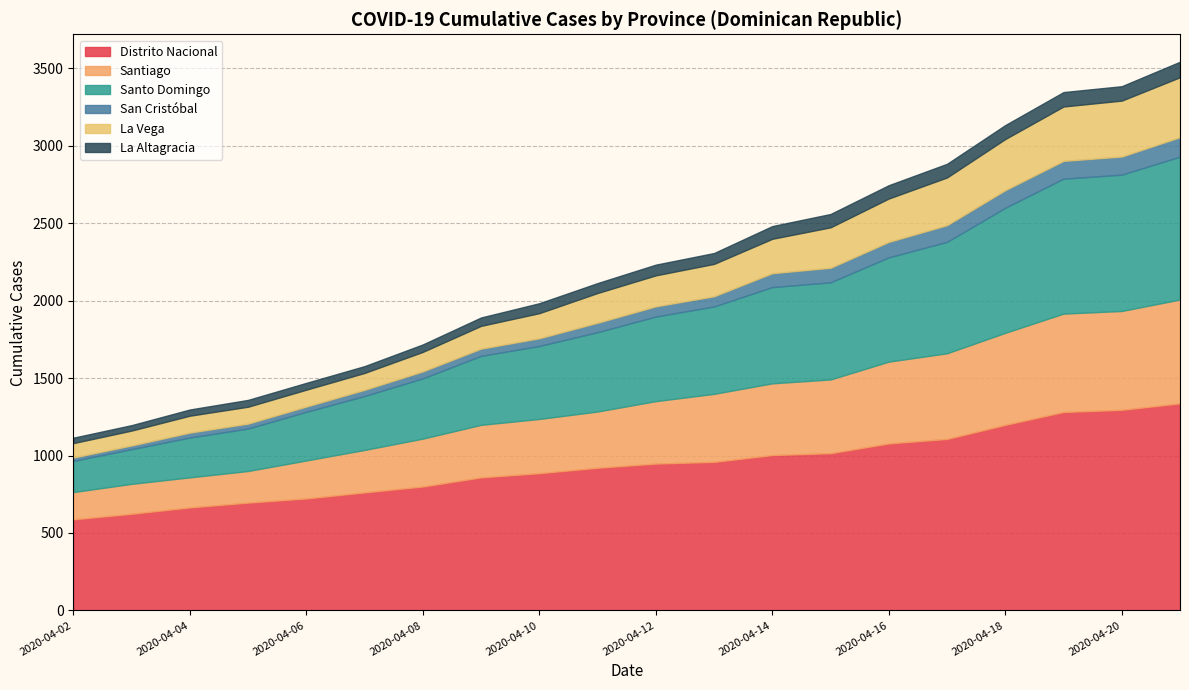

True or false: Santo Domingo has more than 2 interior local peaks.

False